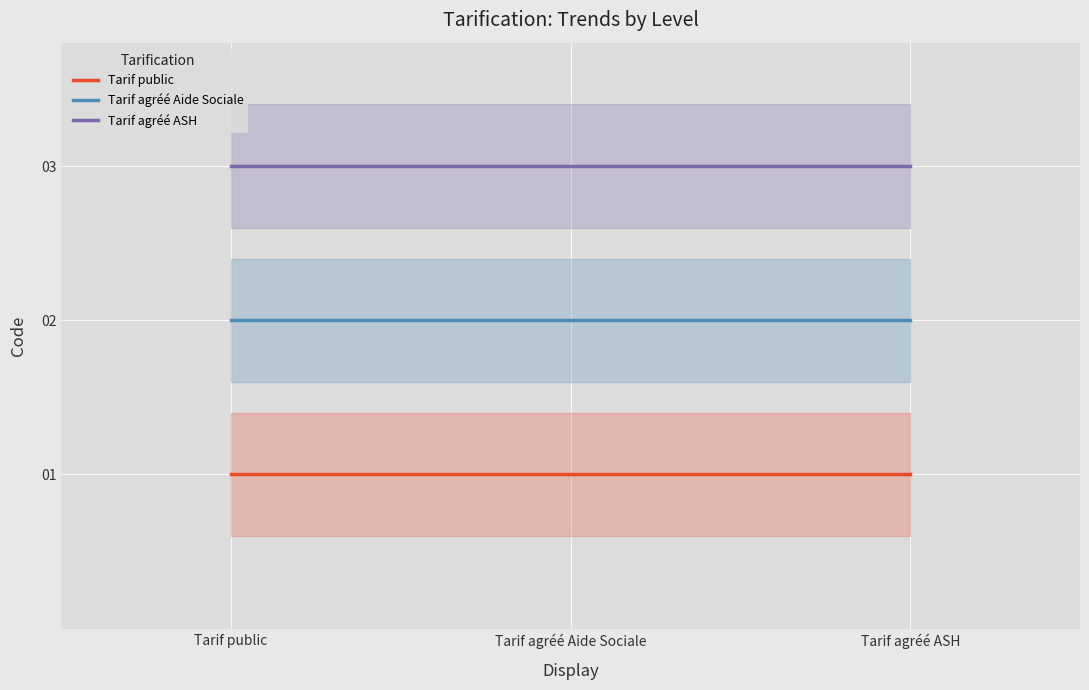

Between Tarif public and Tarif agréé ASH, which is larger?

Tarif public